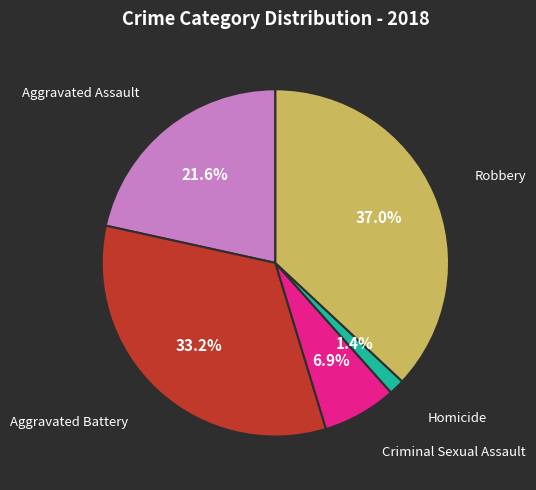

Does any single category account for the majority?

No